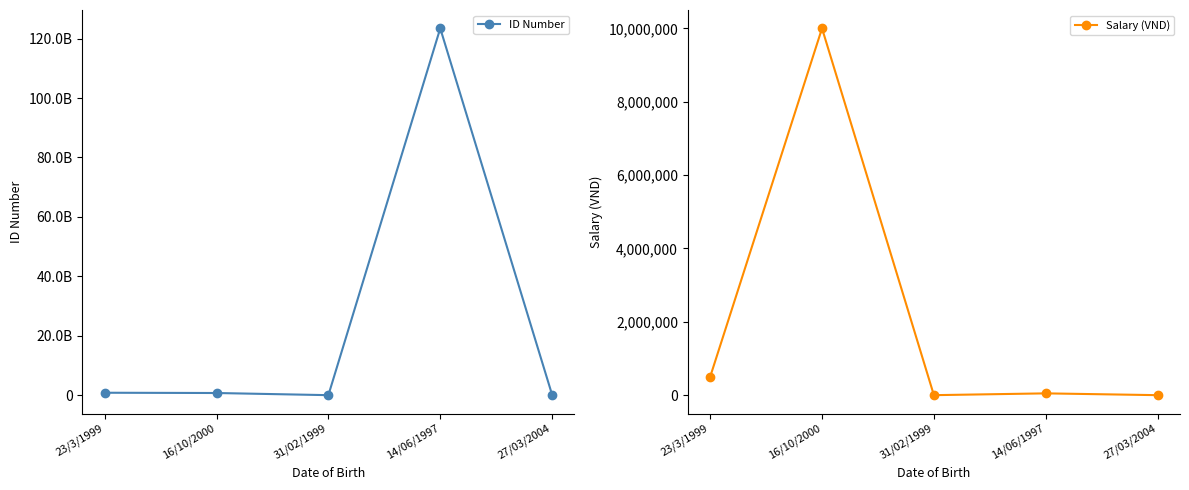

At which category is the sum across all series the highest?

14/06/1997